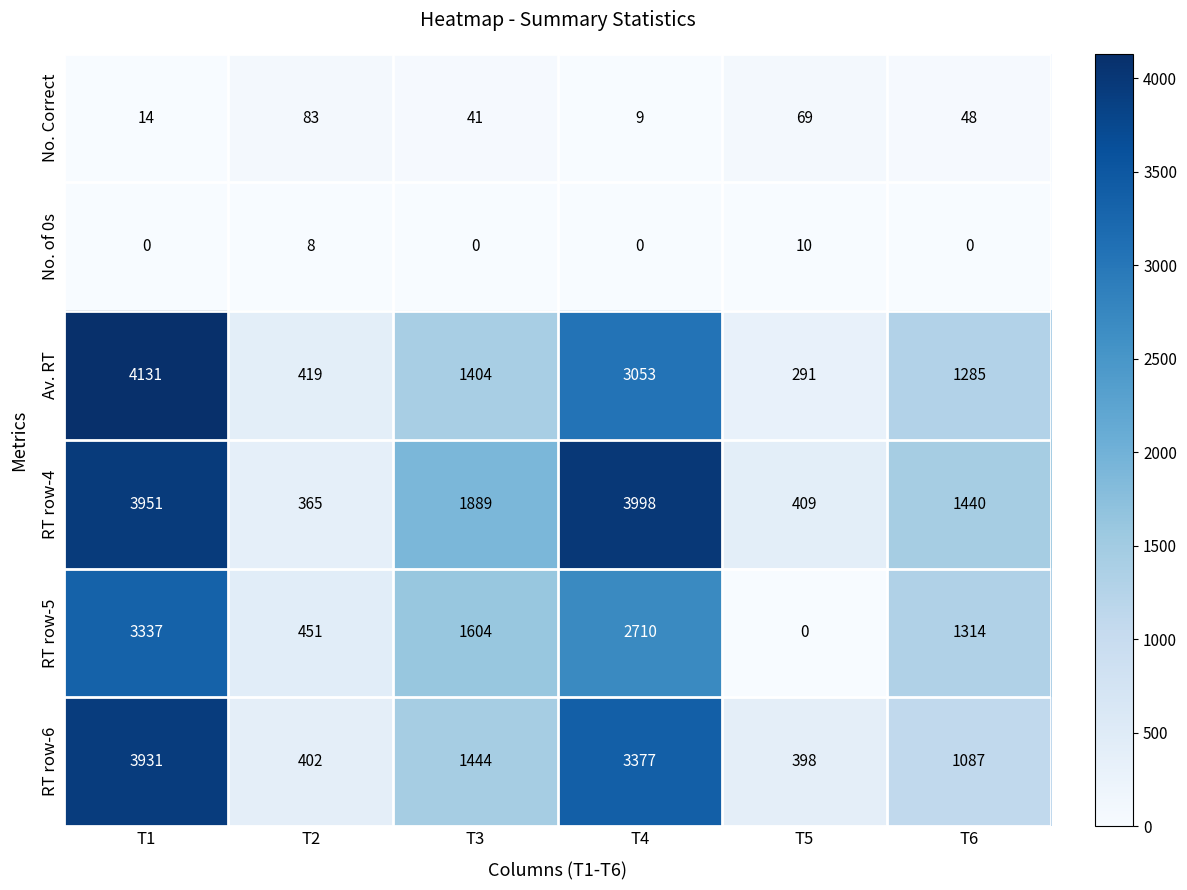

Which series has the largest total across all categories?

RT row-4